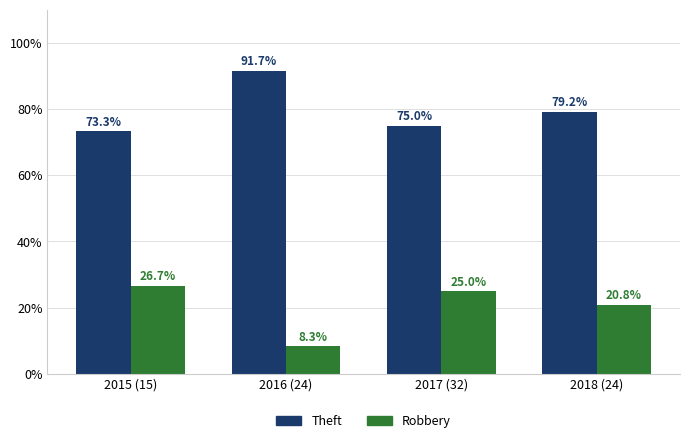

Count the number of data series in this chart.

2